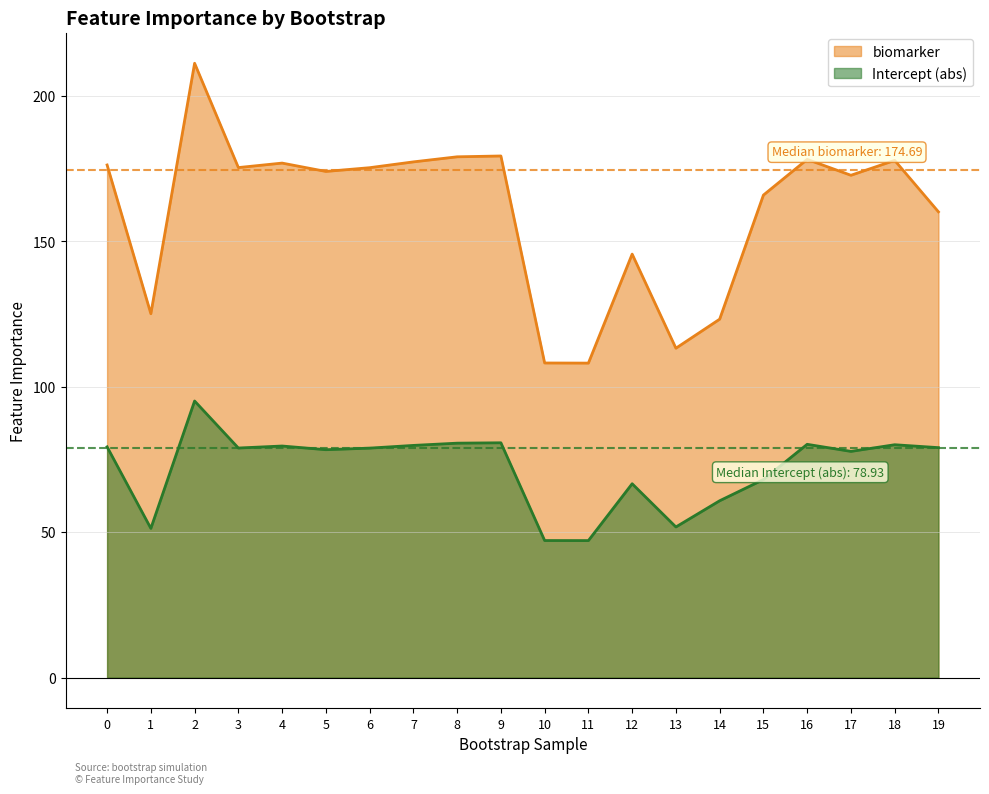

At 10, list the series in order from largest to smallest.

biomarker, Intercept (abs)